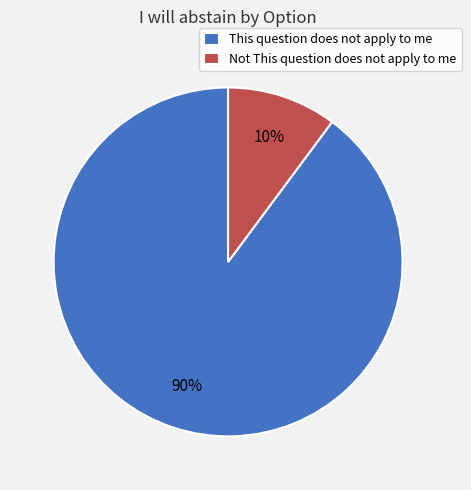

Is Not This question does not apply to me the majority of the pie?

No